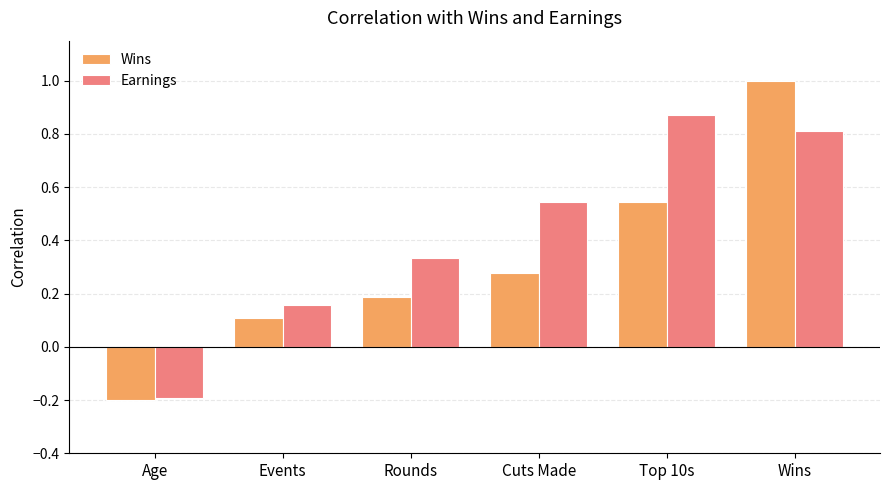

What is the sum of all Earnings values?

2.5